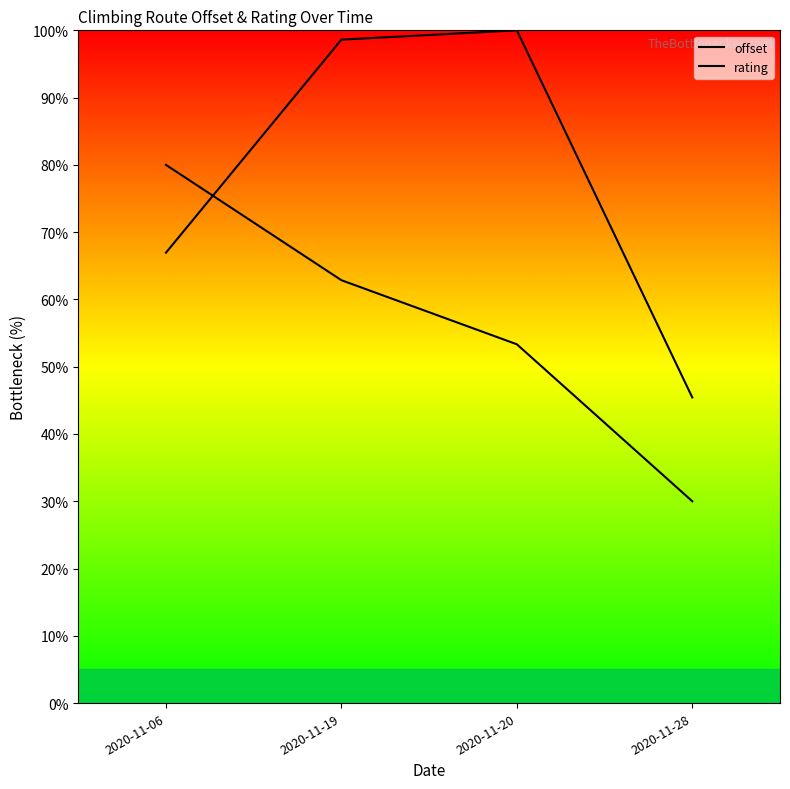

What value does the rating series have at 2020-11-06?

80.0